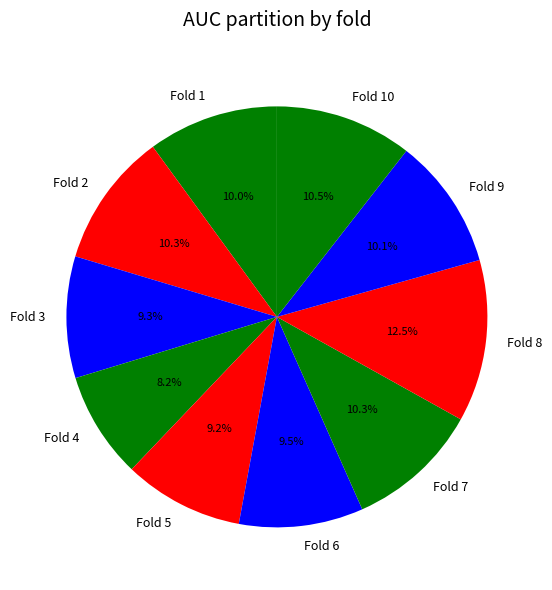

How many slices are in this pie chart?

10